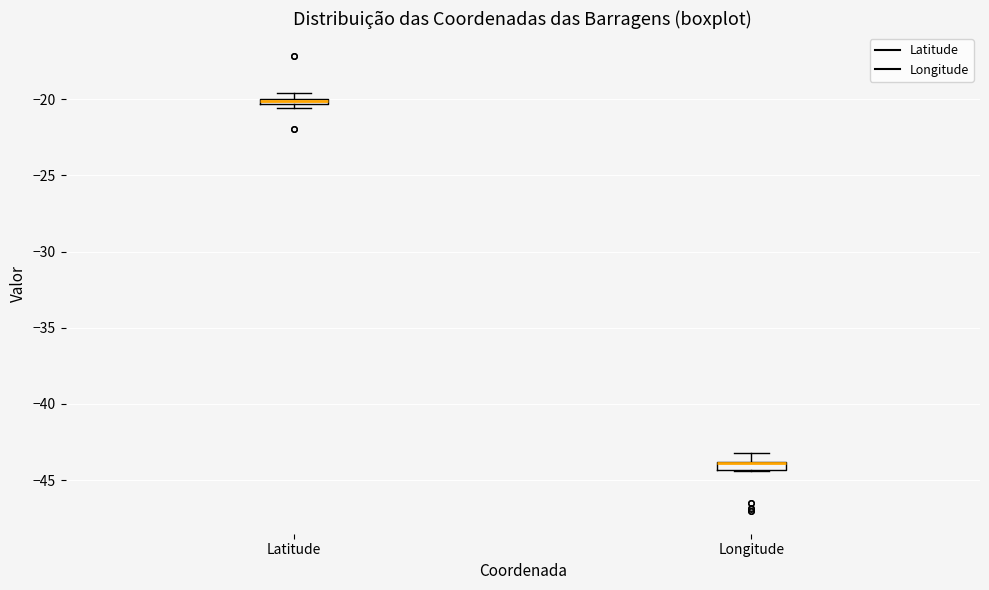

Where is the lower edge of the box for Latitude on the y-axis? The values are not printed on the chart, so give them approximately, as read against the axis.

-20.5